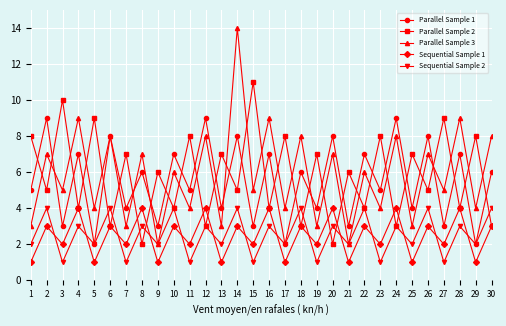

What is the maximum value shown in the chart?

14